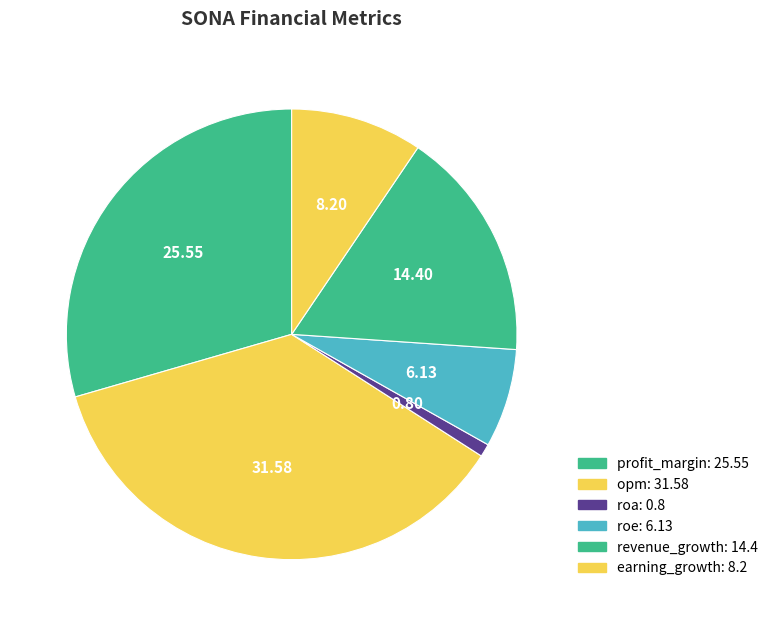

What is the total percentage of roe and earning_growth?

16.5%